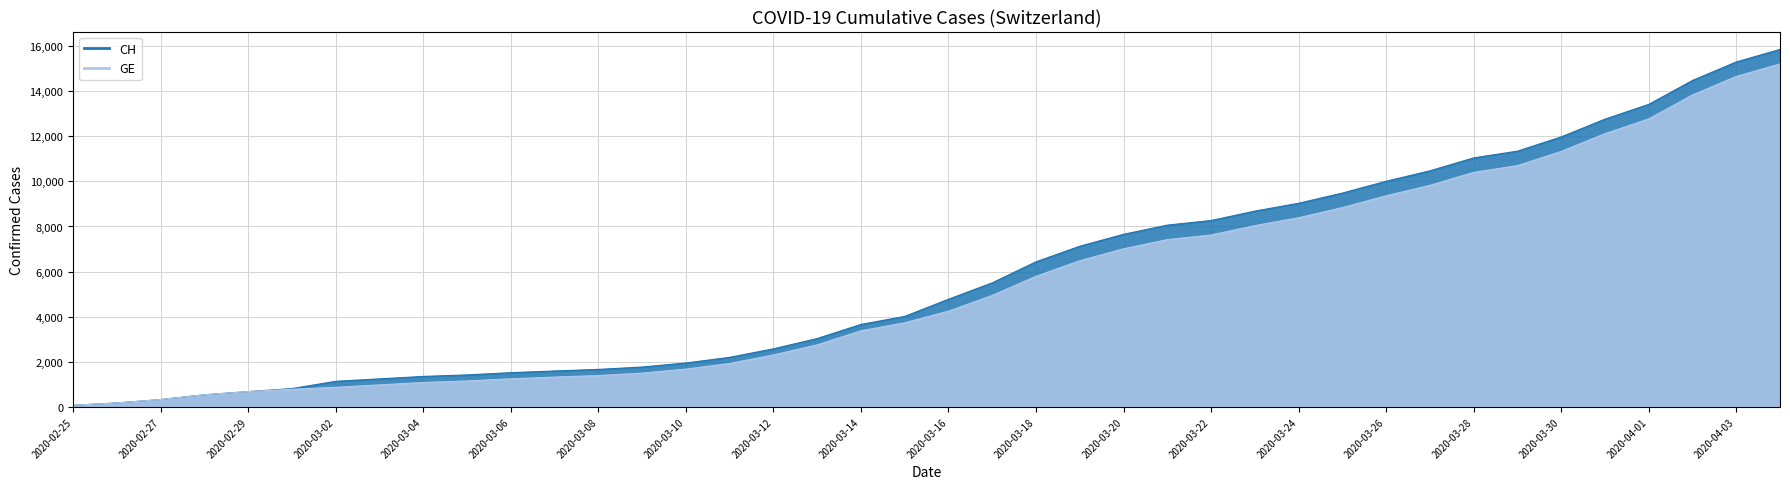

What are all the series names shown in the legend?

CH, GE